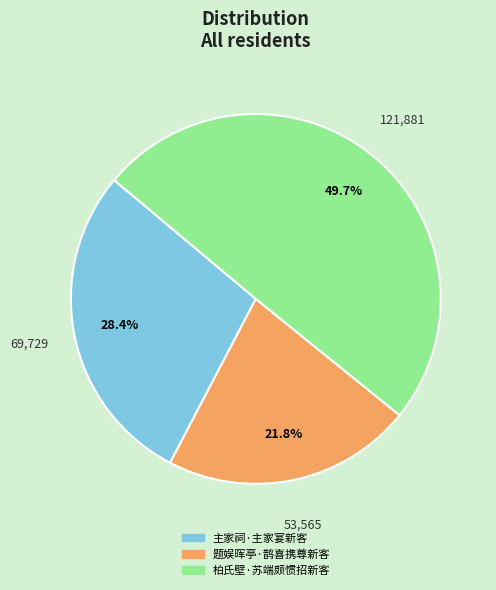

Count the number of slices in the pie.

3